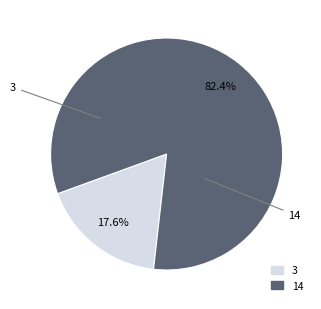

Combined, what portion of the pie is 3 and 14?

100.0%